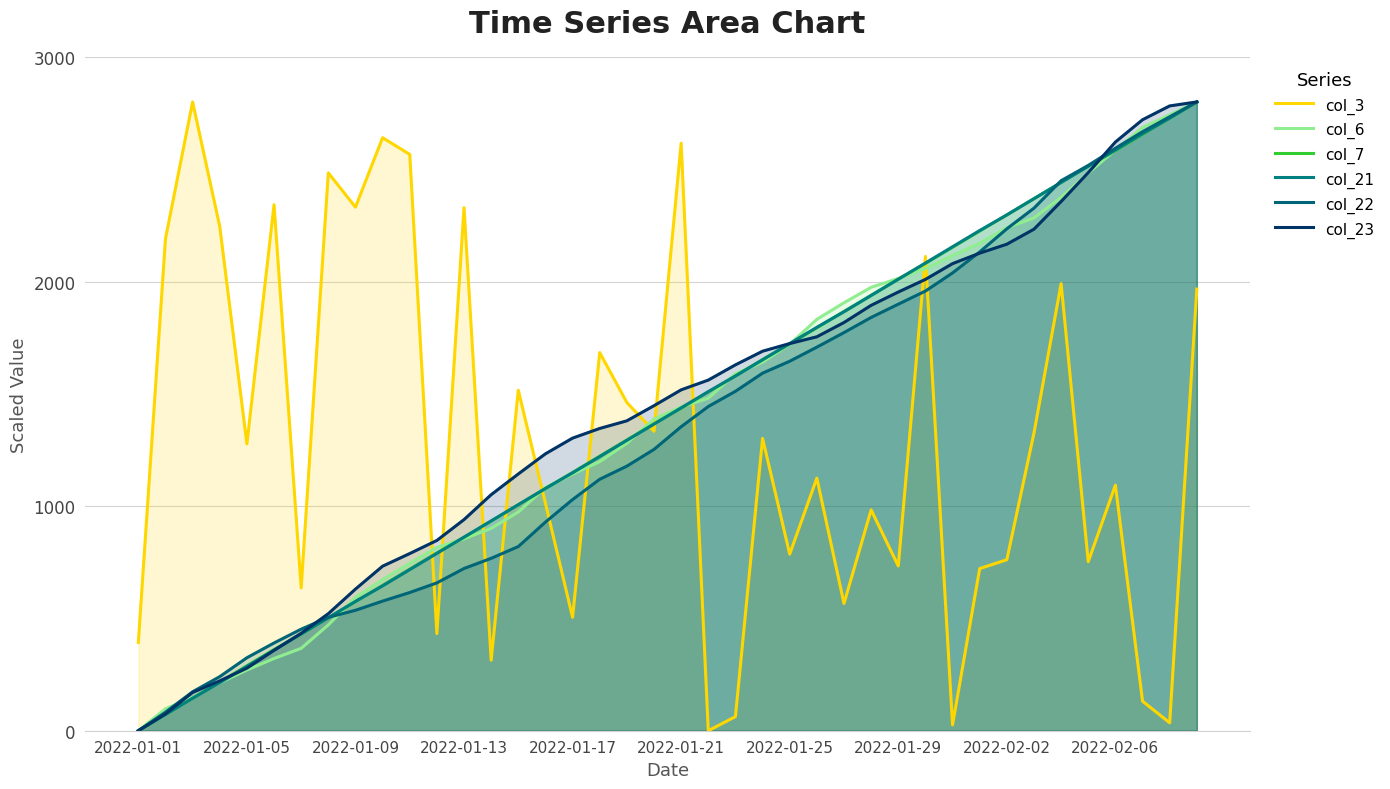

Where do col_21 and col_7 first cross each other?

2022-01-09 and 2022-01-13